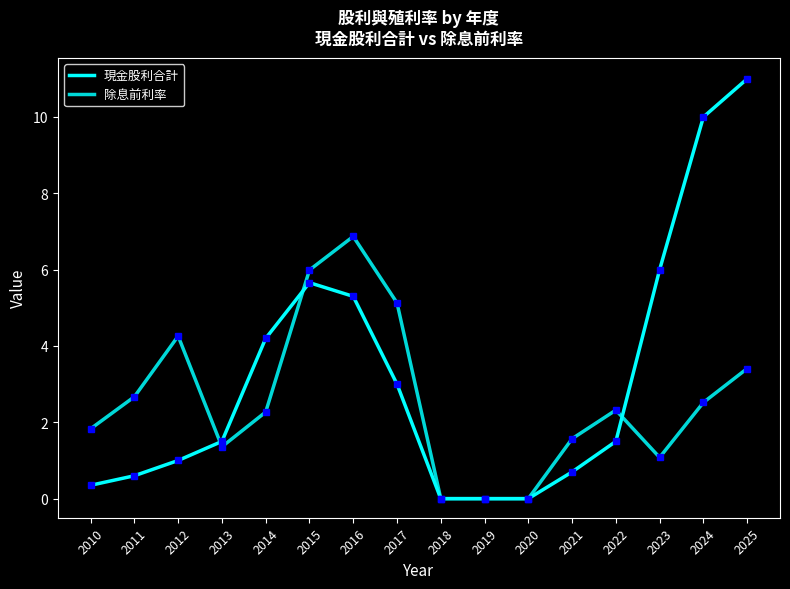

How many lines are shown in the chart?

2